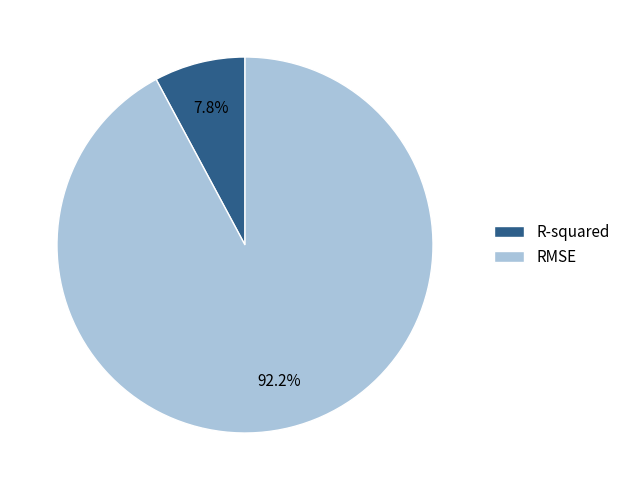

Which slice is the largest?

RMSE